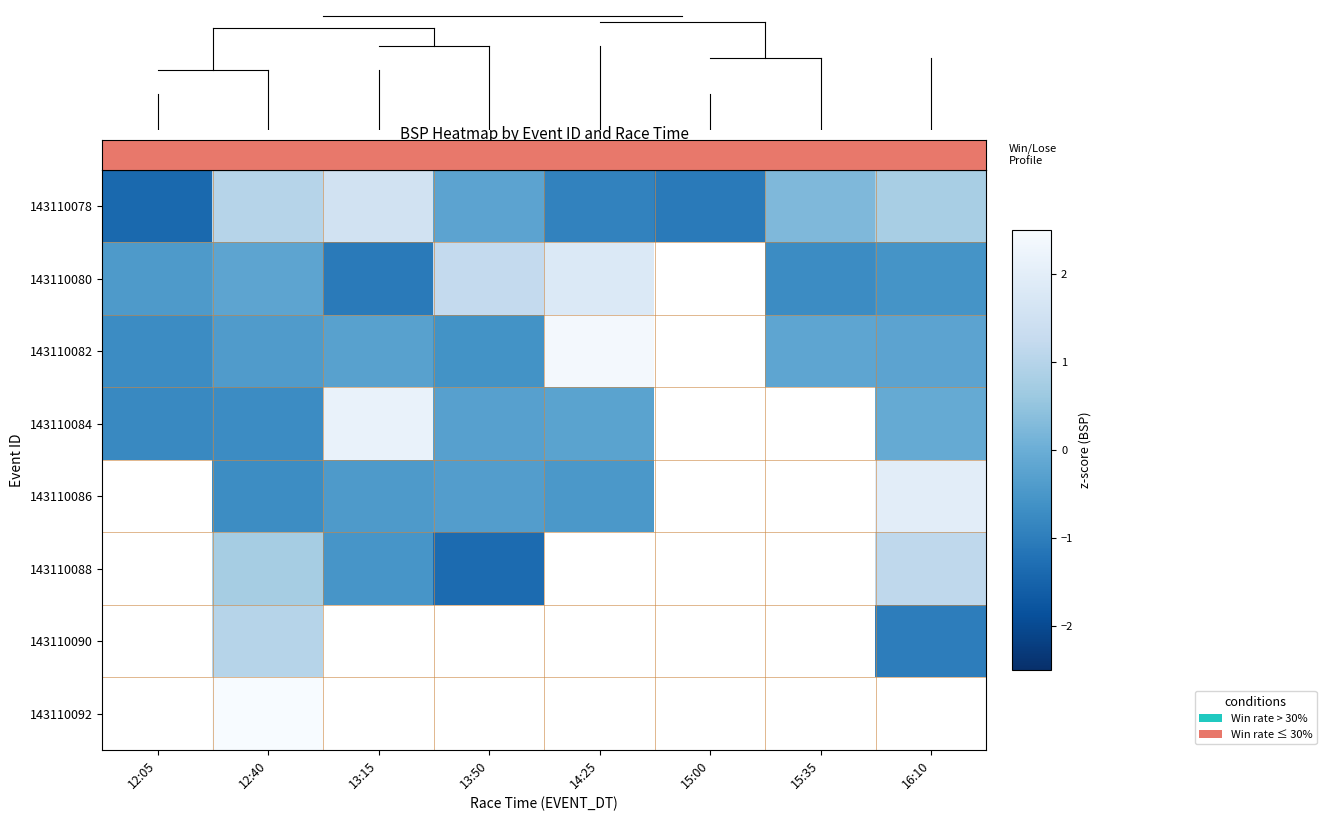

What is the difference between the second highest and second lowest values in the 143110080 series?

2.5